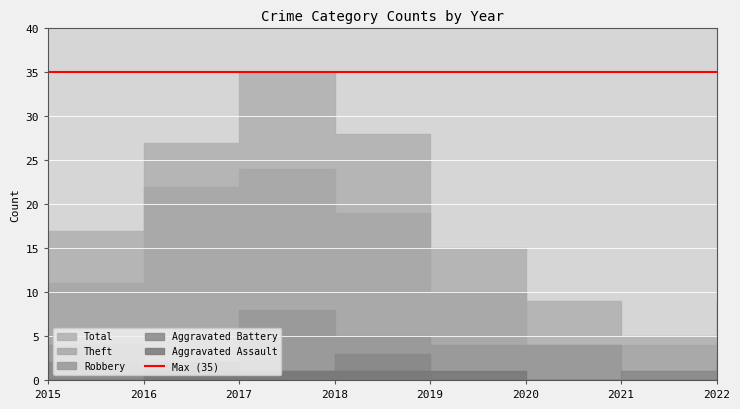

What is the difference between the maximum and minimum values in the Aggravated Assault series?

1